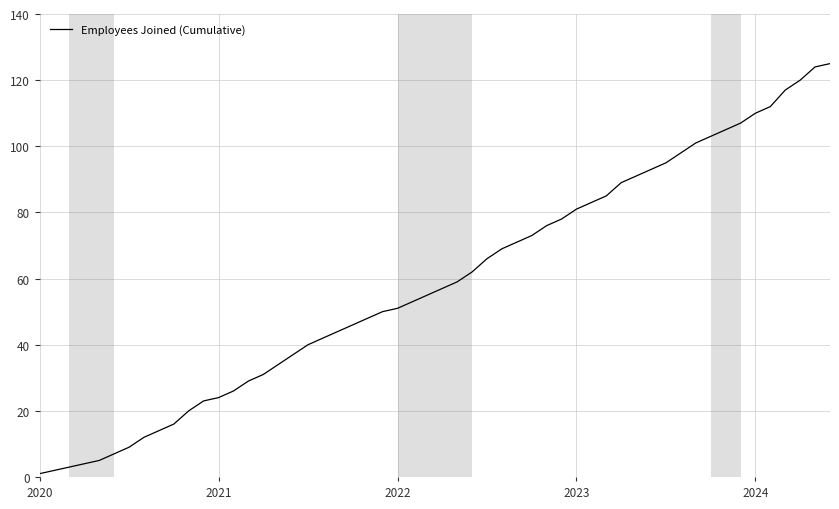

What is the greatest value displayed?

125